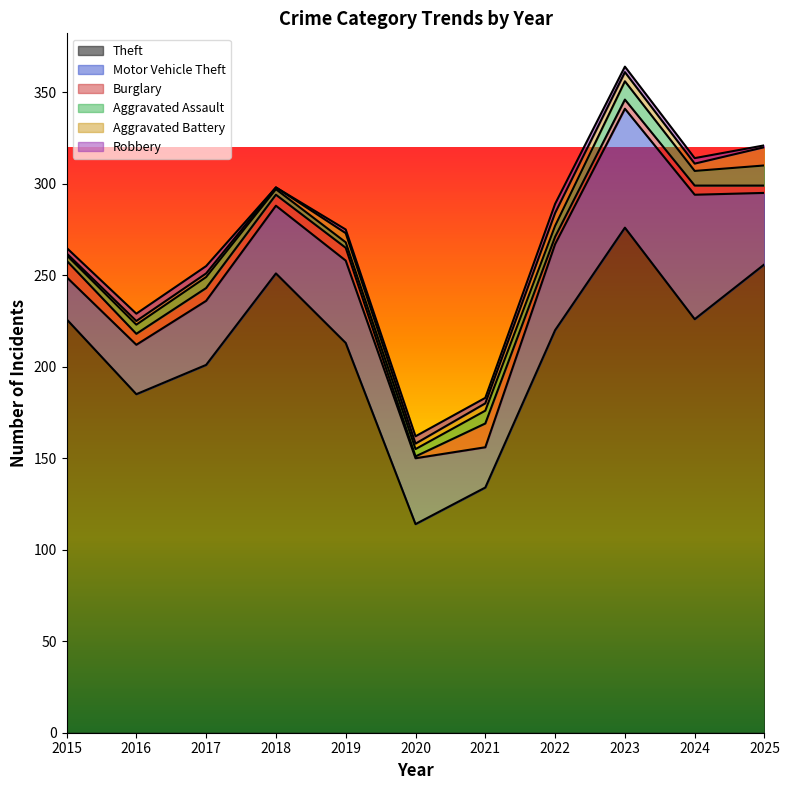

At which category does Aggravated Battery reach its first local peak?

2019